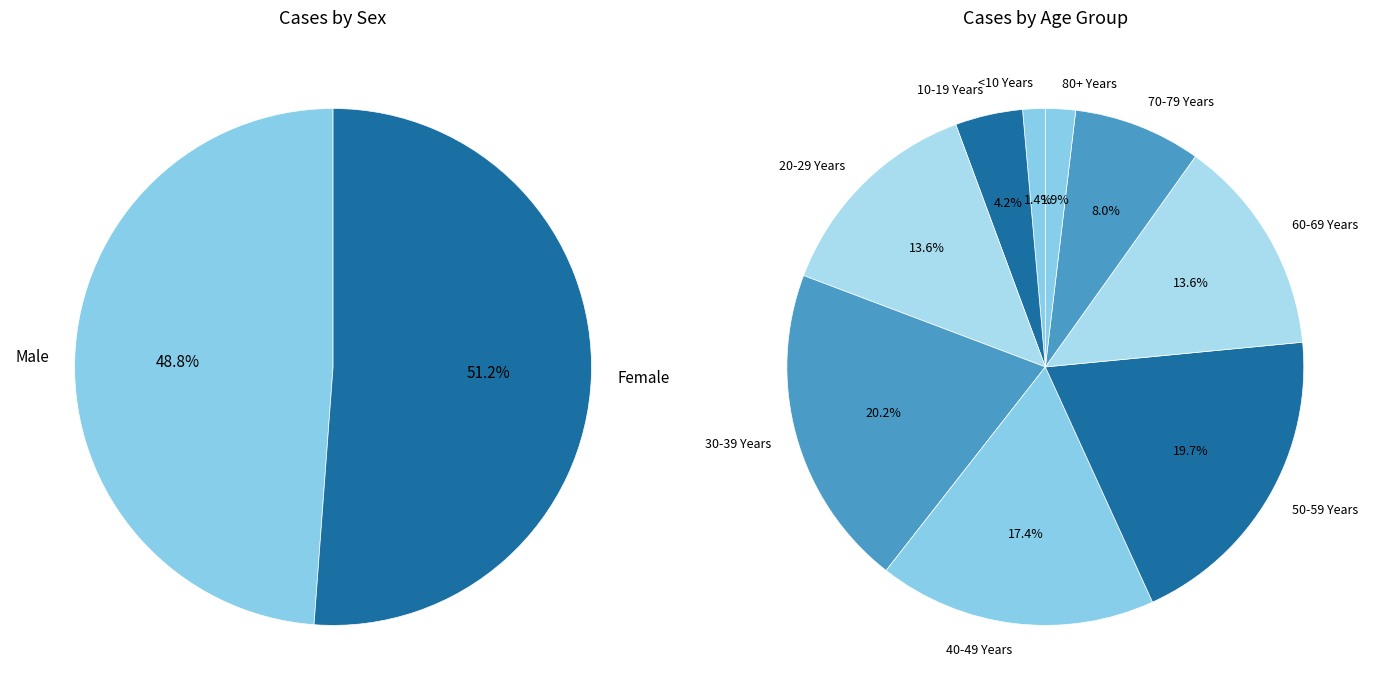

Between 20-29 Years and <10 Years, which is larger?

20-29 Years